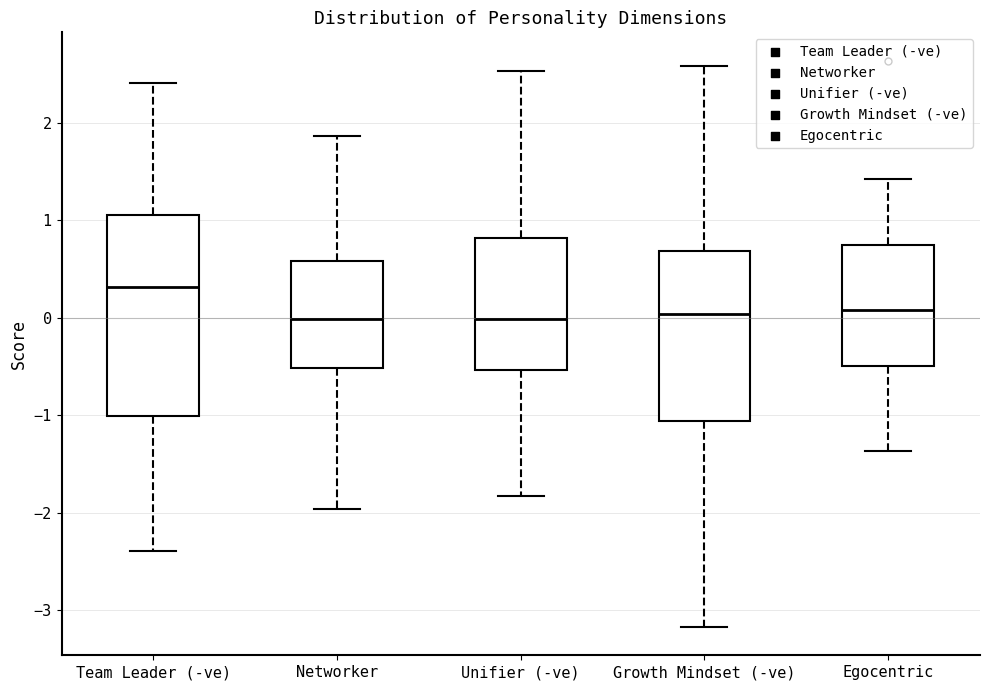

Which box's median line is the highest?

Team Leader (-ve)